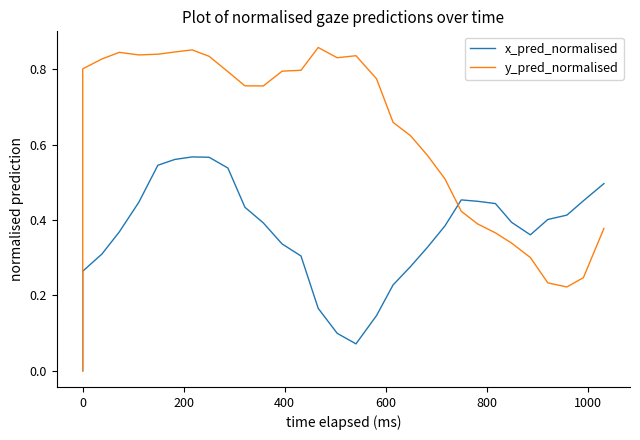

In y_pred_normalised, how many points are higher than both neighbors (excluding endpoints)?

4